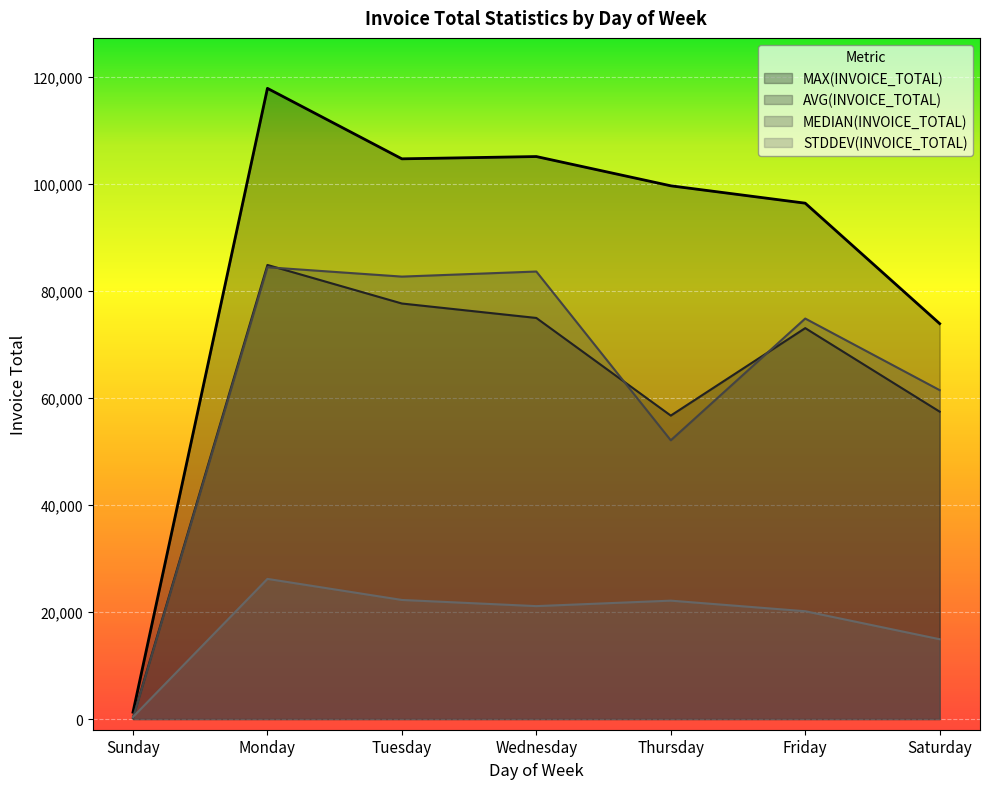

What are all the series names shown in the legend?

MAX(INVOICE_TOTAL), AVG(INVOICE_TOTAL), MEDIAN(INVOICE_TOTAL), STDDEV(INVOICE_TOTAL)